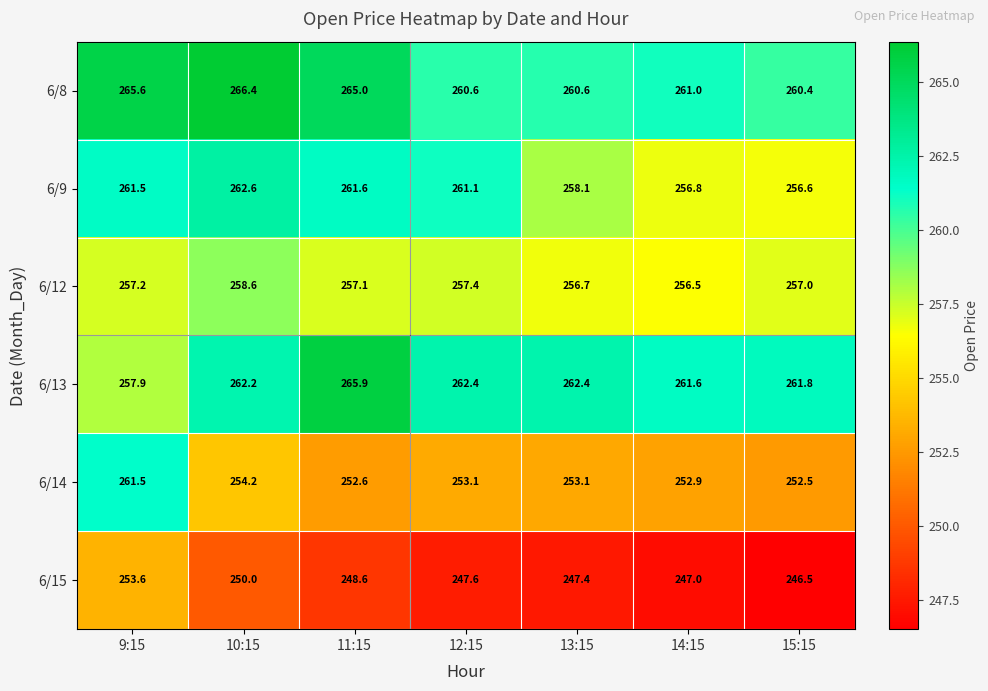

What is the difference between the maximum and minimum values in the 6/15 series?

7.1